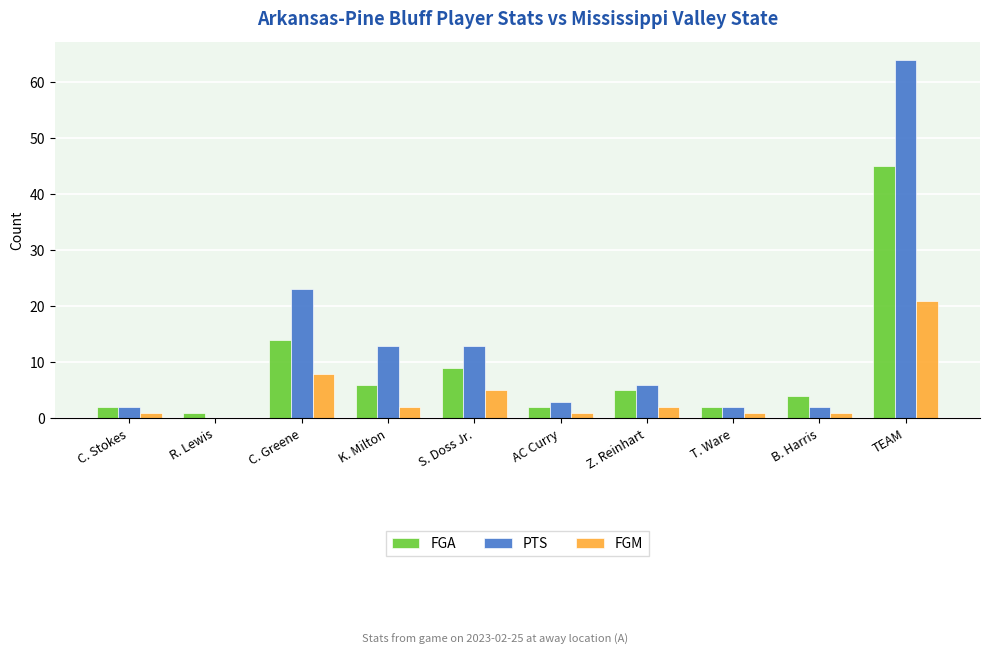

Is the value of FGM at B. Harris greater than the value of FGA at TEAM?

No